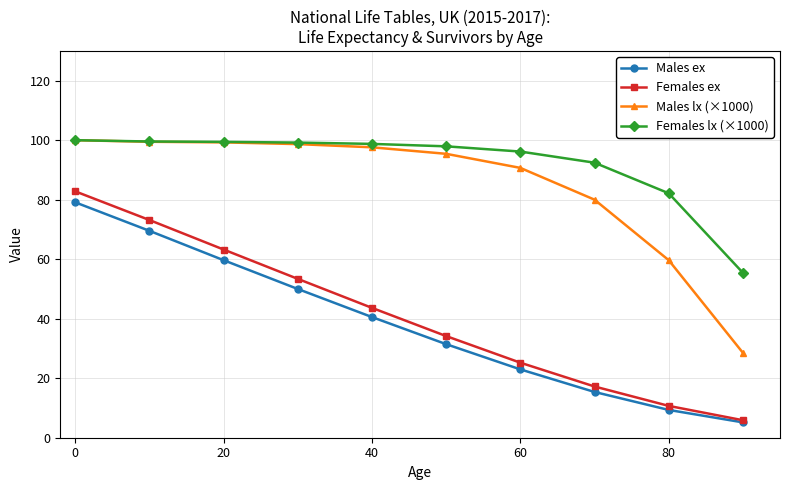

How many lines are shown in the chart?

4